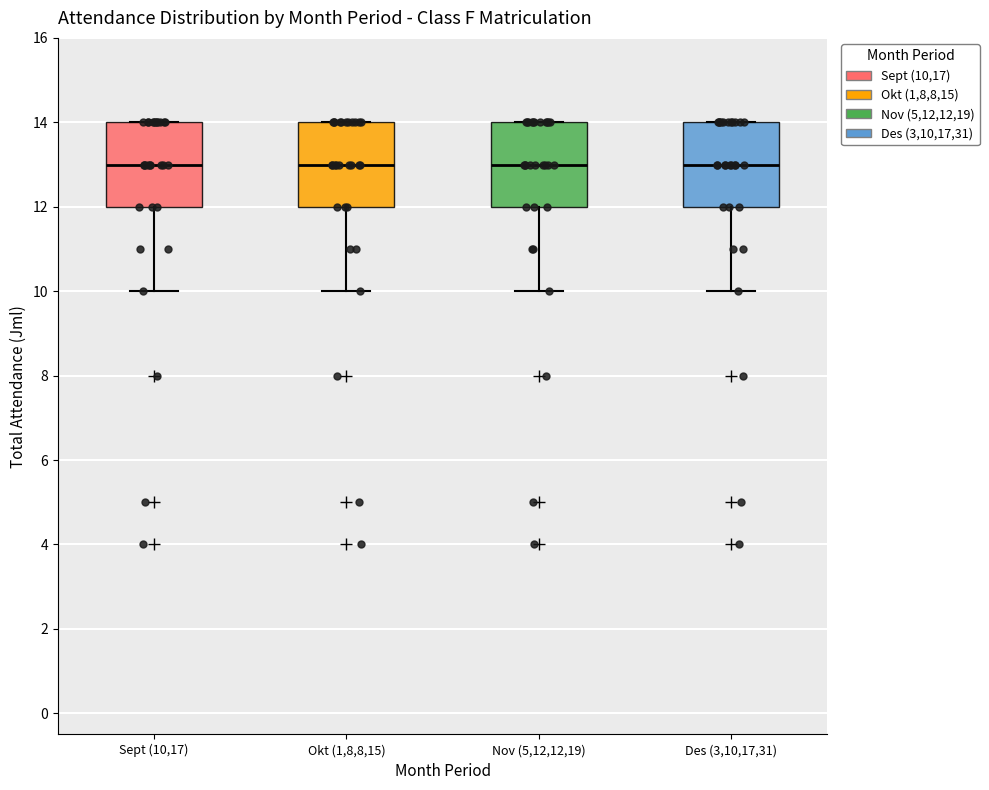

Where does the median line of the box for Des (3,10,17,31) sit on the y-axis? The values are not printed on the chart, so give them approximately, as read against the axis.

13